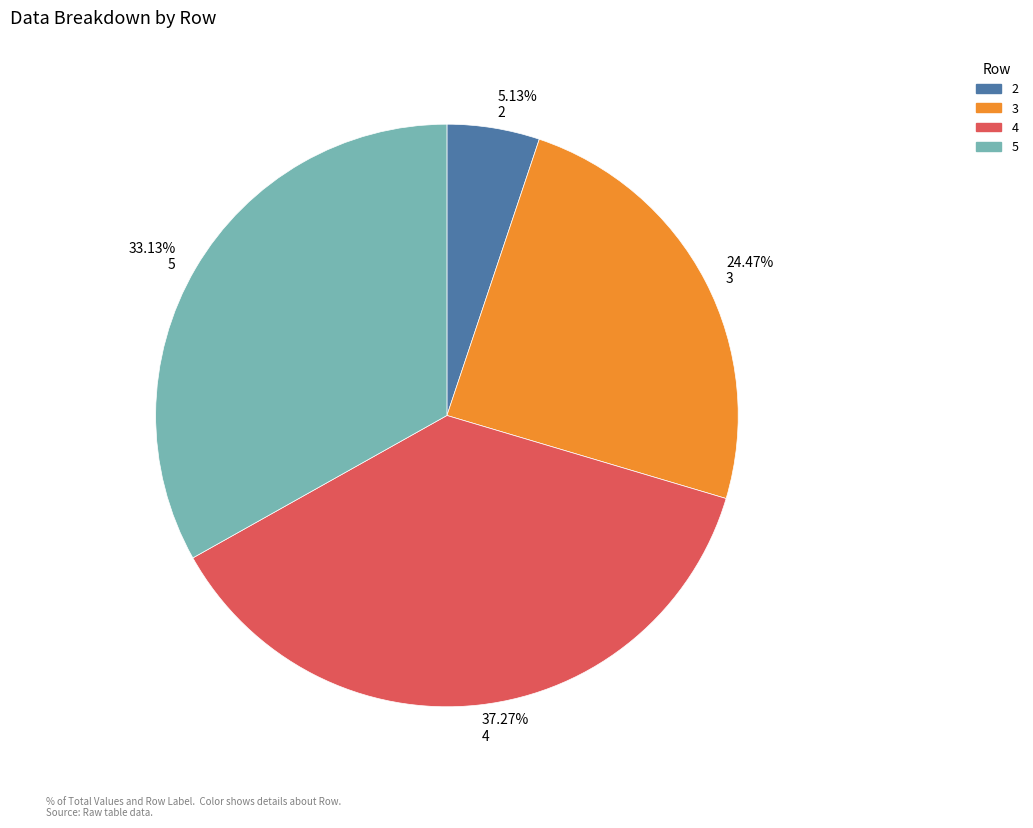

Which category has the smallest portion of the pie?

5.13% 2